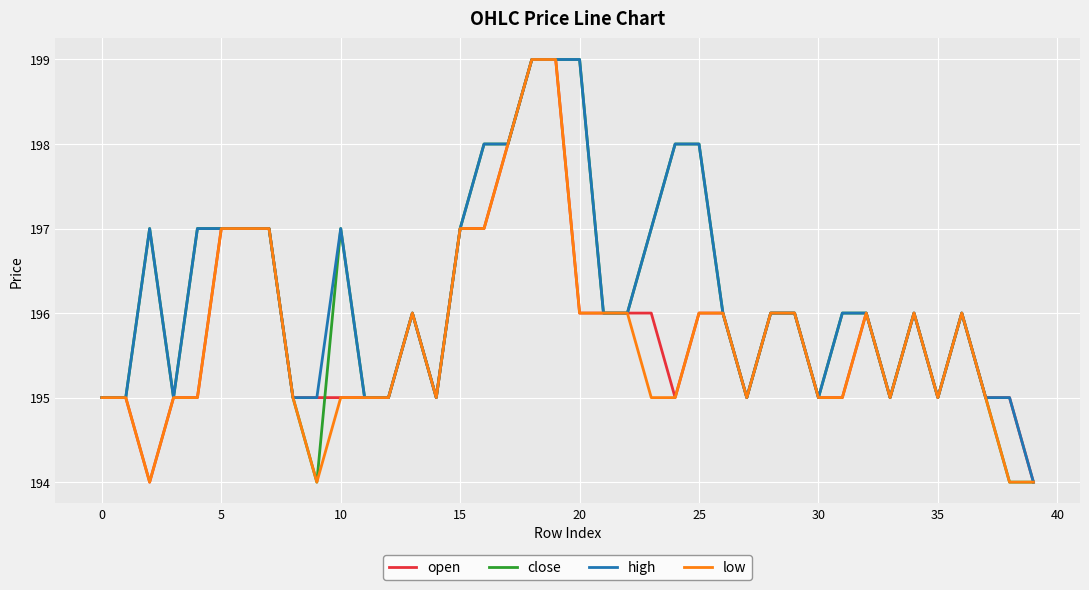

What is the lowest value of the open series?

194